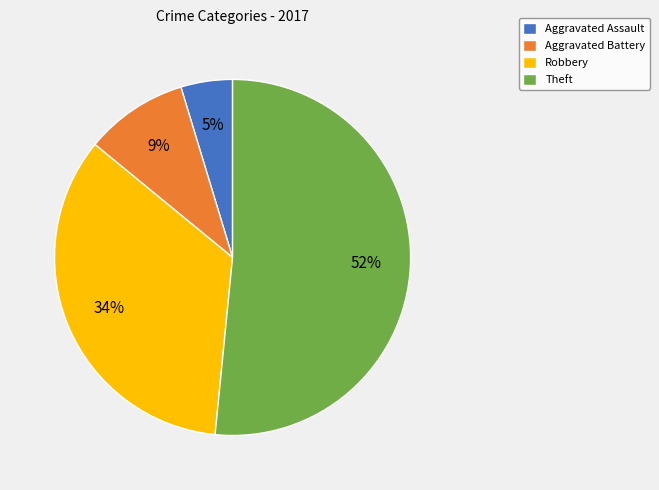

Is there any slice that represents more than half of the pie?

Yes